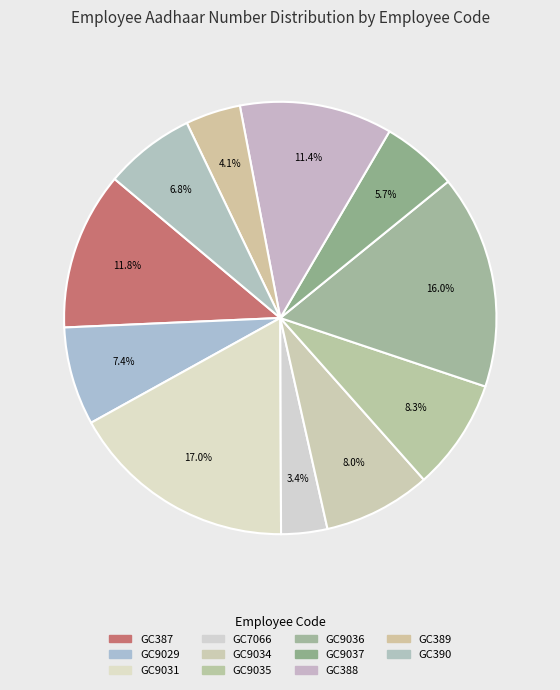

What is the largest slice in the pie chart?

GC9031